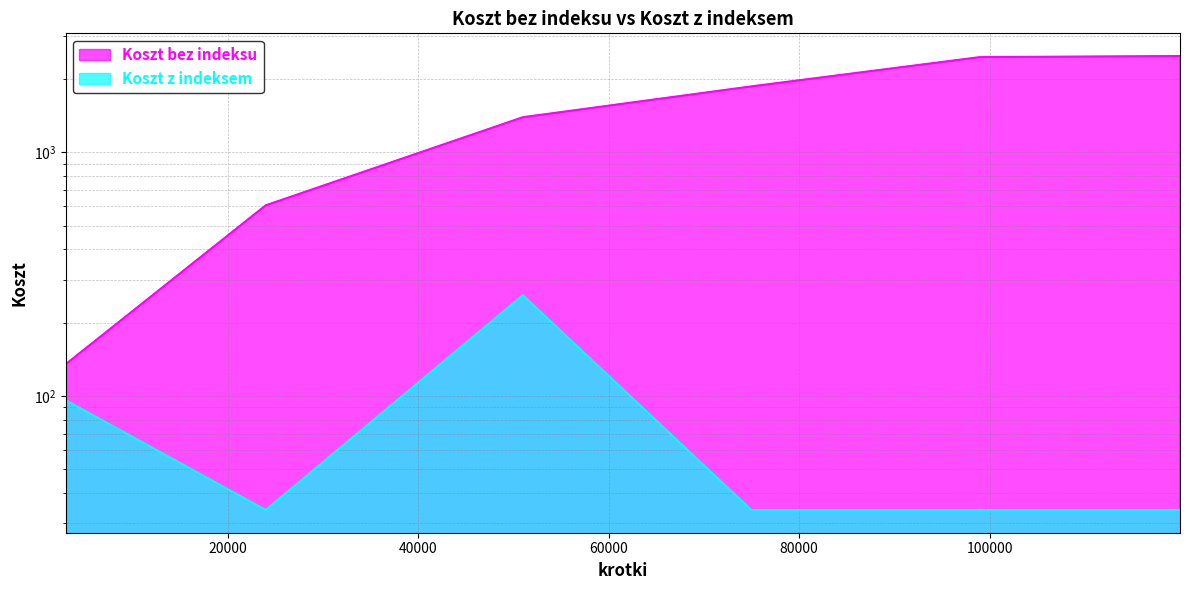

How many Koszt z indeksem values are between 34 and 96?

5